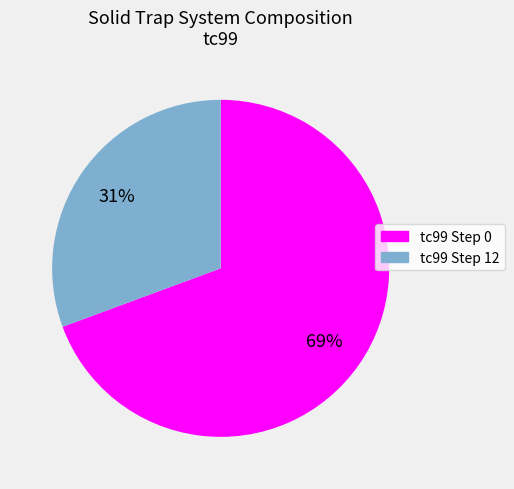

To the nearest percent, what is the average slice percentage?

50%